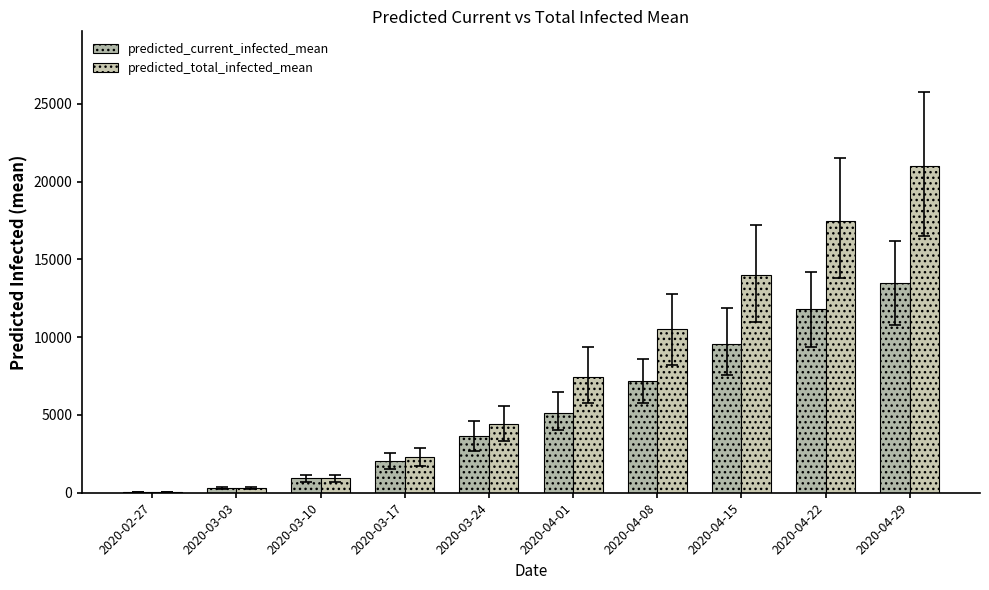

How many series are shown in this chart?

2